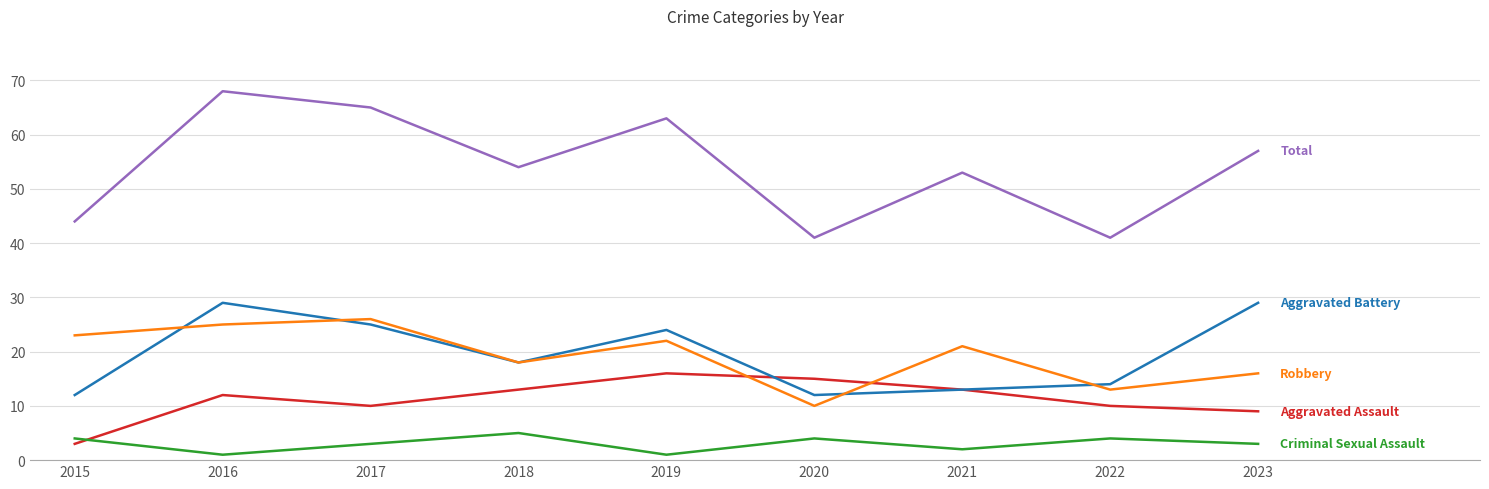

What is the total value across all series at 2020?

82